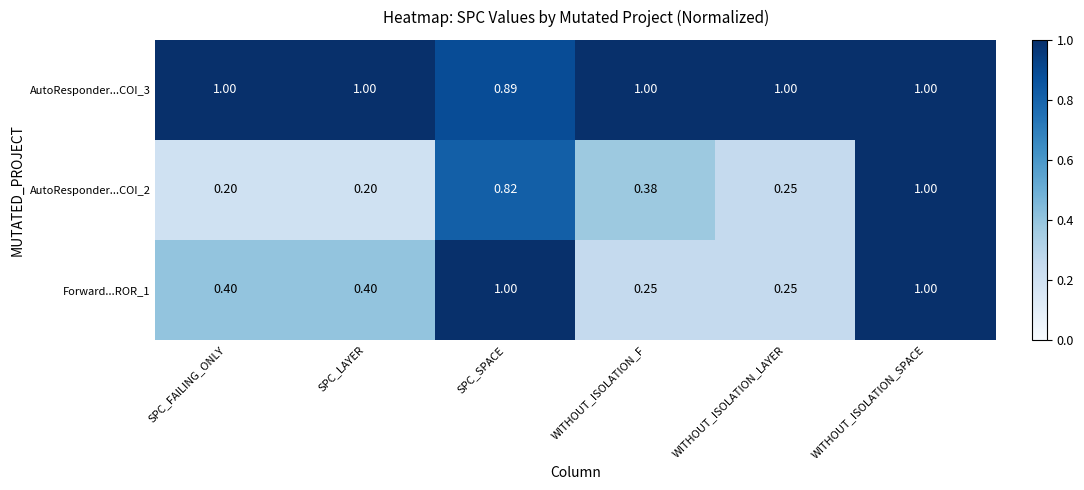

Count the number of data series in this chart.

3